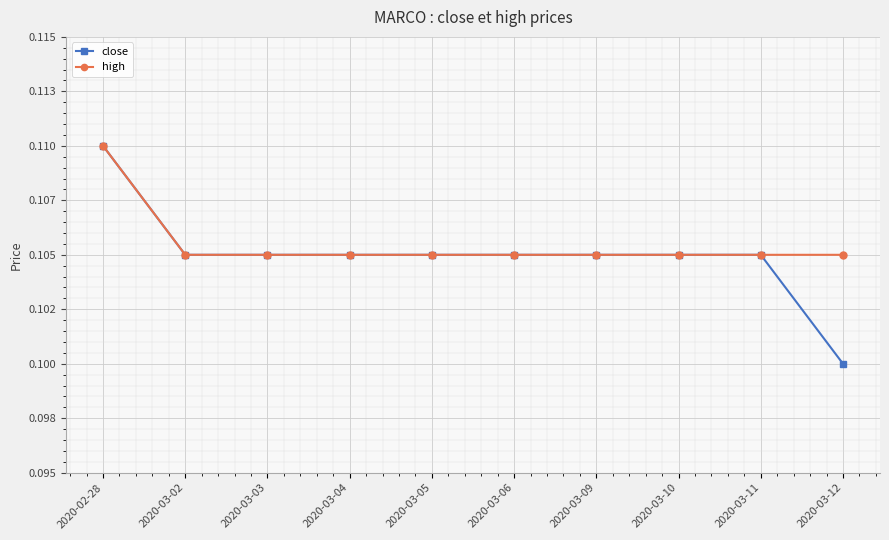

What are all the series names shown in the legend?

close, high